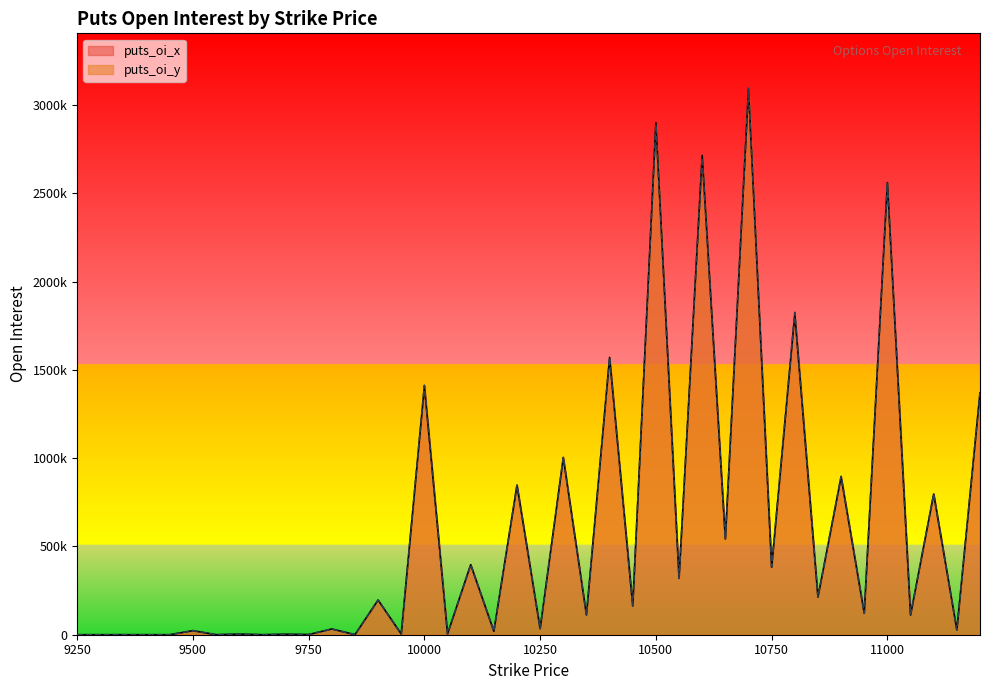

Is the value of puts_oi_x at 9800 greater than the value of puts_oi_y at 10800?

No